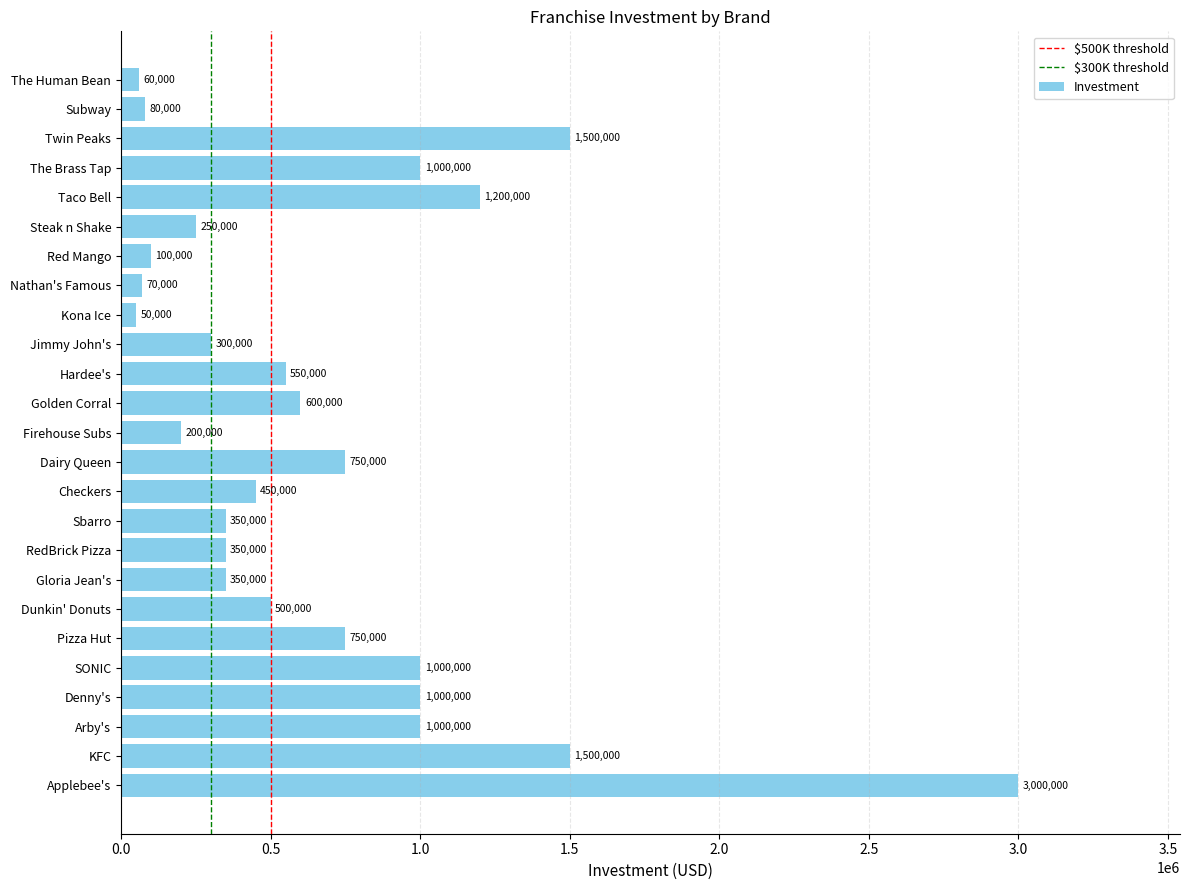

Approximately how many times larger is the value at Golden Corral compared to Red Mango?

6.0